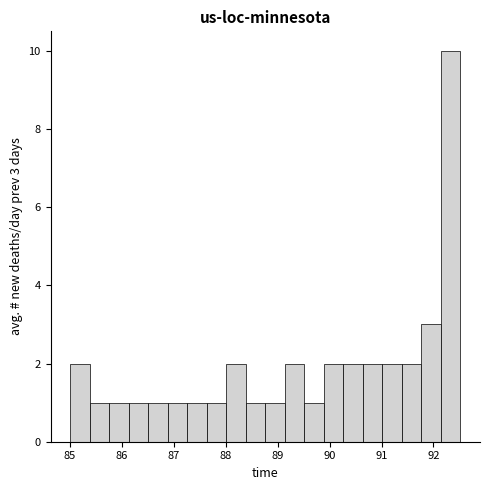

Around what value on the x-axis is the tallest bar? Give the approximate position of its centre, as read against the axis.

92.3